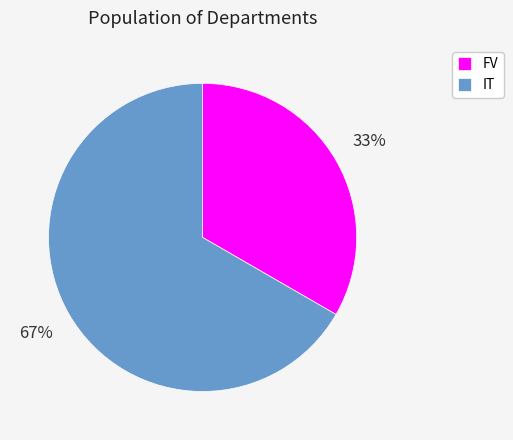

What is the majority slice?

IT